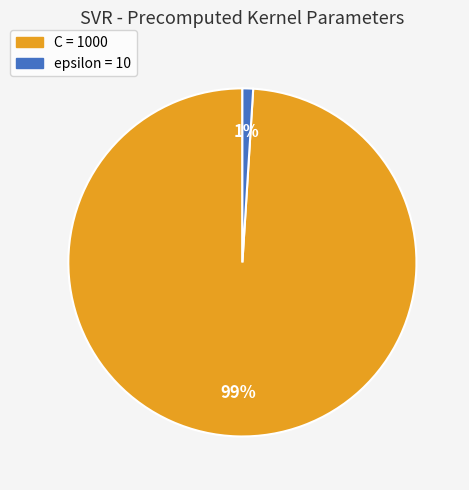

Rank the categories by value from highest to lowest.

C, epsilon